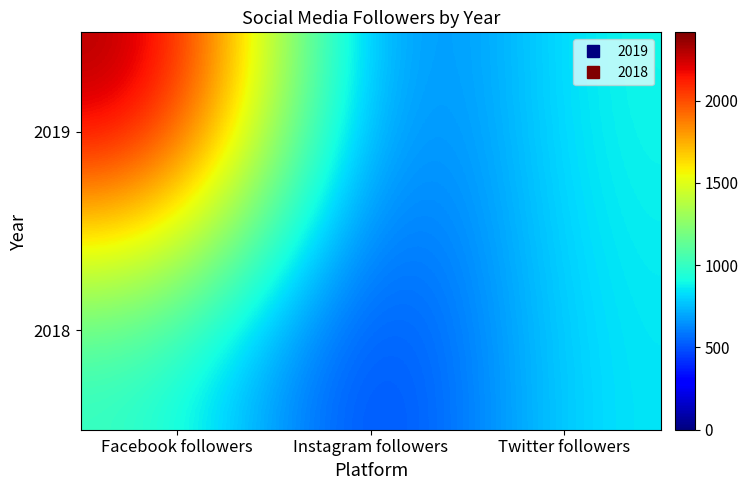

Reading left to right, list all the values displayed in this chart.

2019: Facebook followers=2416	Instagram followers=406	Twitter followers=911
2018: Facebook followers=979	Instagram followers=320	Twitter followers=866